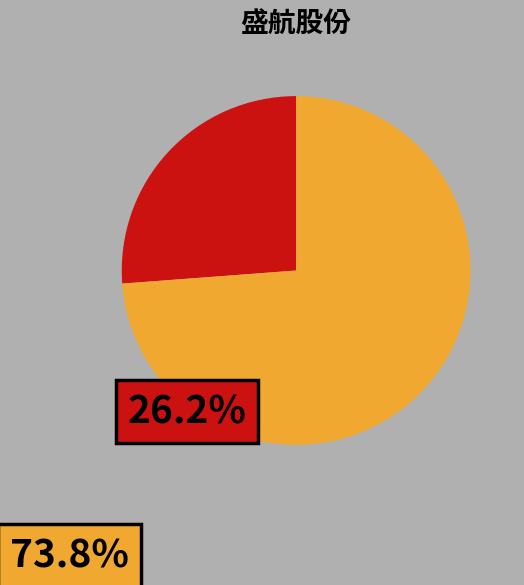

Does any single category account for the majority?

Yes